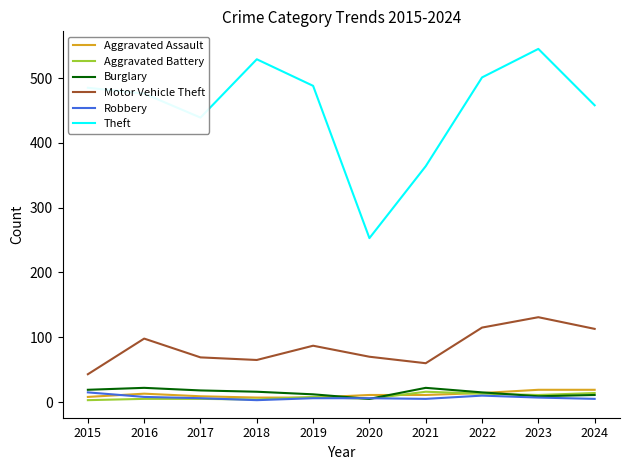

Which category has the highest value across all series?

2023